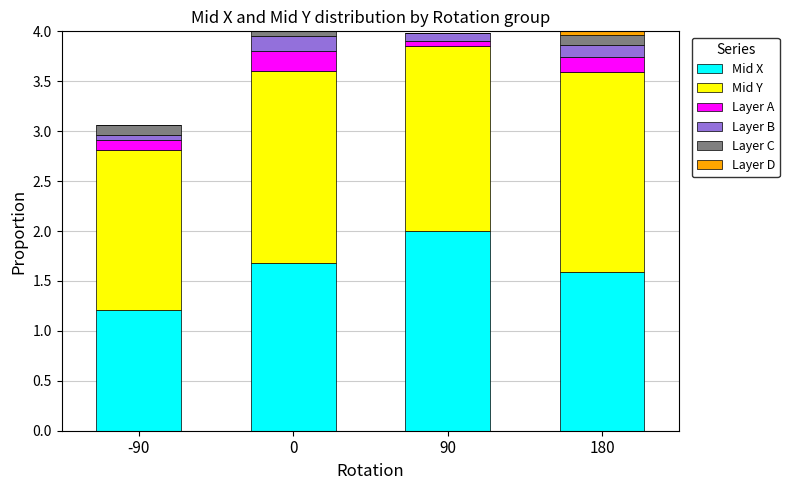

Which category has the lowest value in the Layer A series?

90